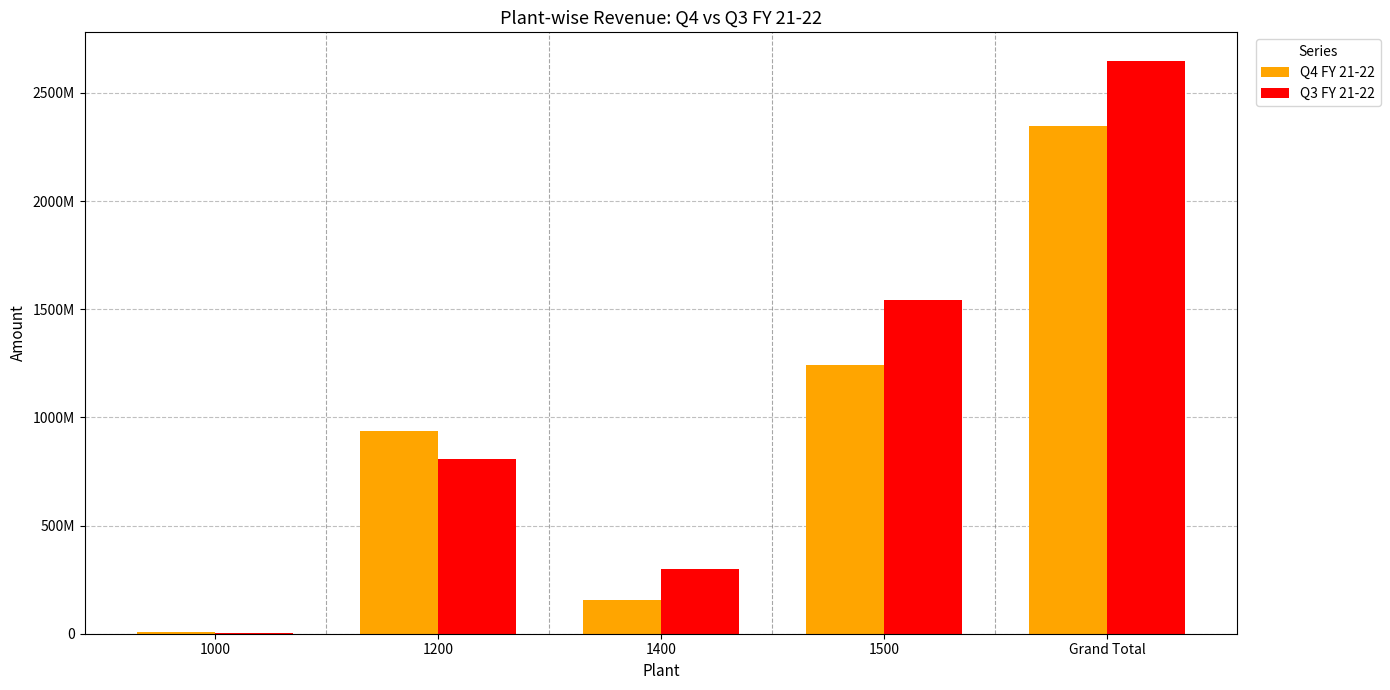

What is the minimum value for Q3 FY 21-22?

1352828.5